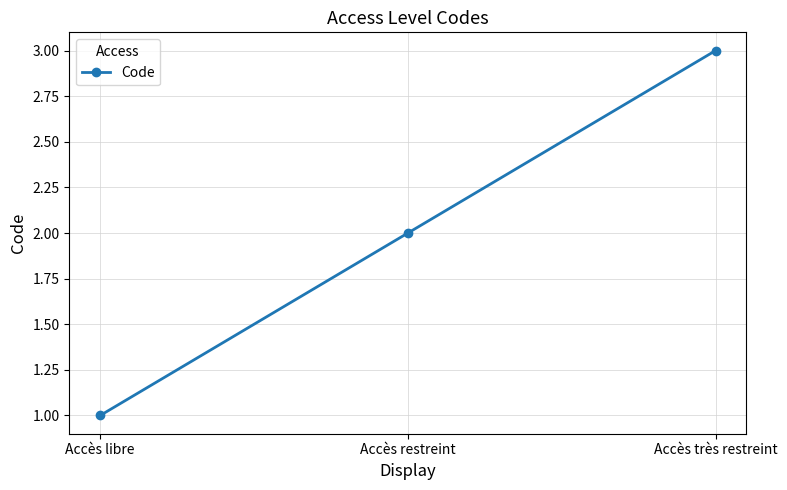

What is the difference between the values at Accès très restreint and Accès restreint?

1